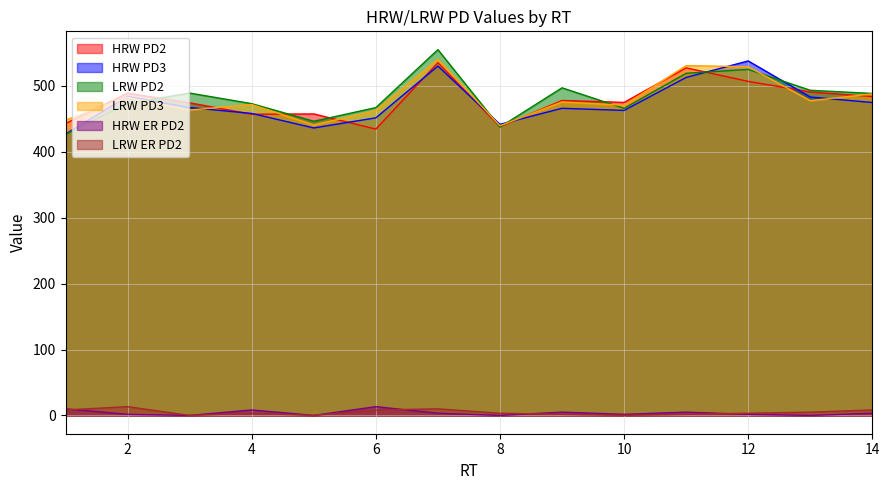

List the series in order of their peak value, lowest first.

HRW ER PD2, LRW ER PD2, HRW PD2, HRW PD3, LRW PD3, LRW PD2